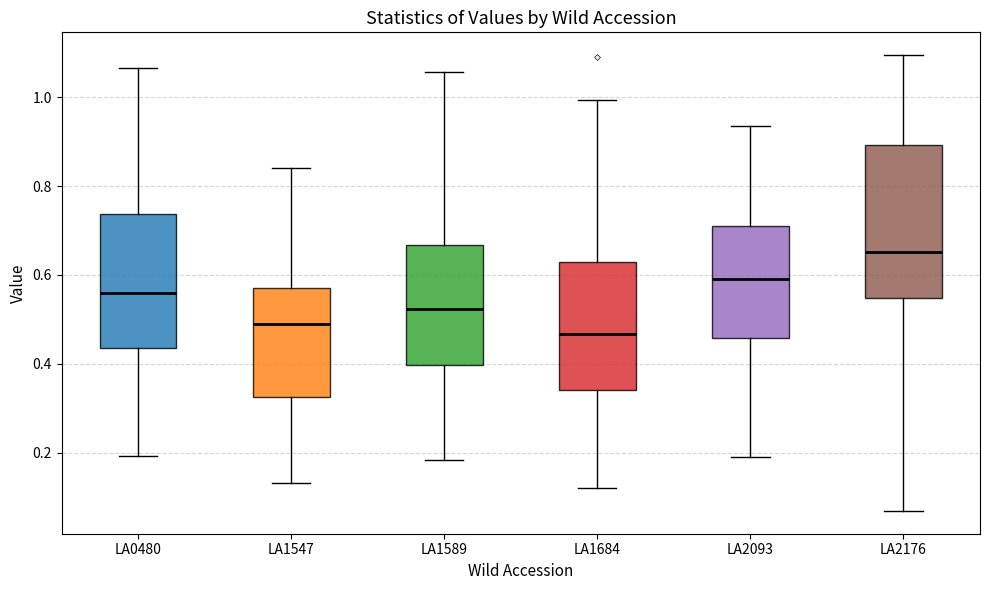

Reading left to right, transcribe this box plot: for each box, give where its median line is, the range the box spans, and where its two whiskers end, as read against the y-axis. The values are not printed on the chart, so give them approximately, as read against the axis.

LA0480: median 0.56, box 0.44 to 0.74, whiskers 0.20 to 1.06
LA1547: median 0.50, box 0.32 to 0.58, whiskers 0.14 to 0.84
LA1589: median 0.52, box 0.40 to 0.66, whiskers 0.18 to 1.06
LA1684: median 0.46, box 0.34 to 0.62, whiskers 0.12 to 1.00
LA2093: median 0.58, box 0.46 to 0.72, whiskers 0.18 to 0.94
LA2176: median 0.66, box 0.54 to 0.90, whiskers 0.06 to 1.10